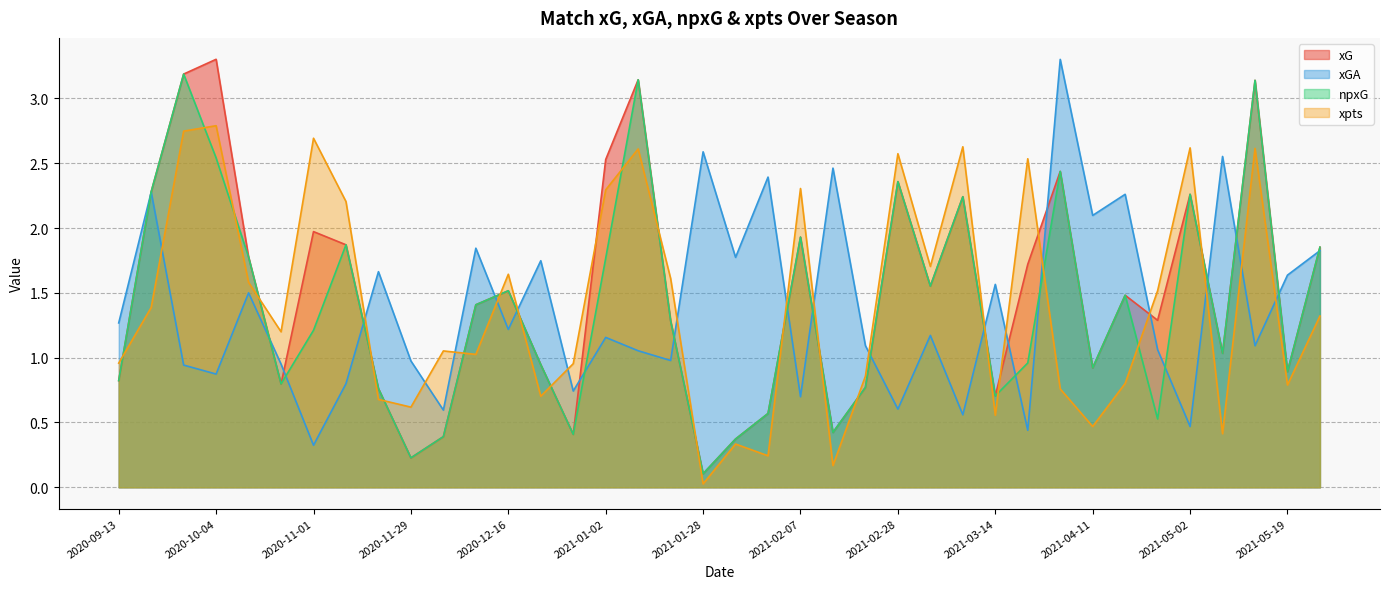

What is the sum of all xpts values?

54.0